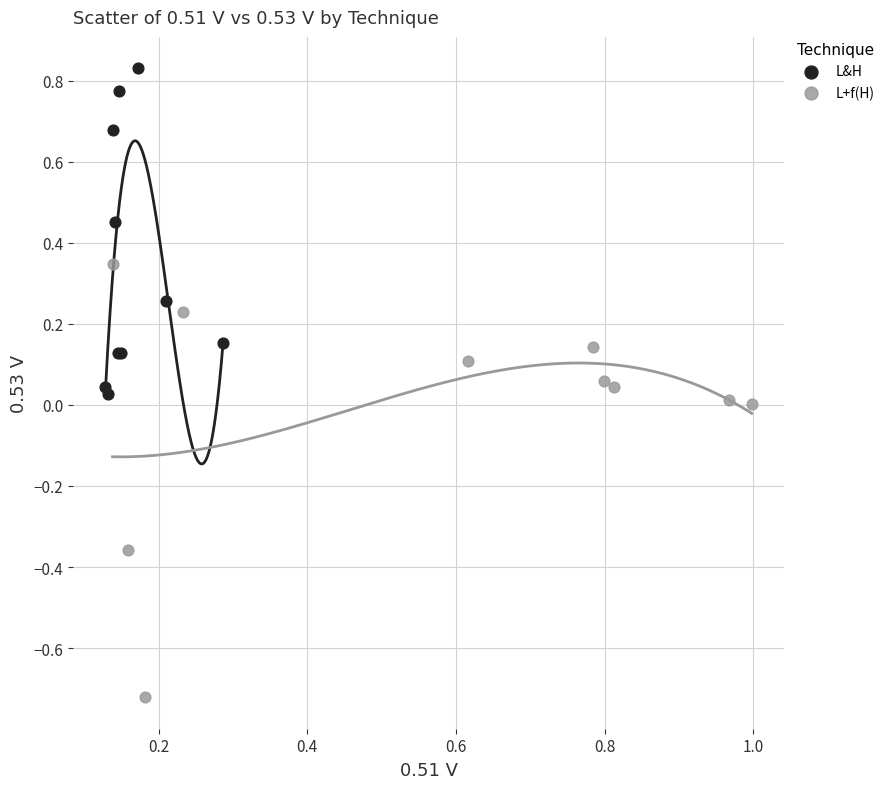

Which series reaches the maximum Y coordinate?

L&H